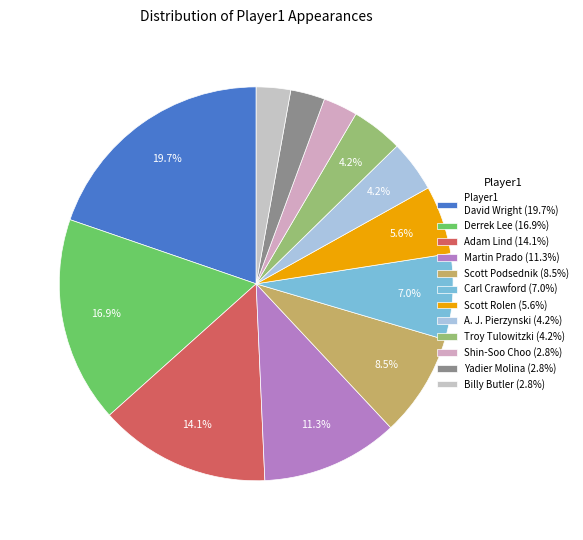

Which slice is the largest?

David Wright